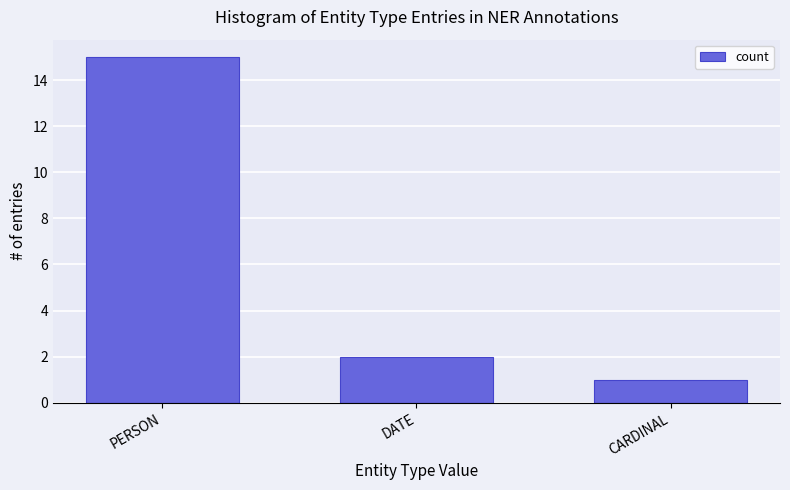

Between DATE and CARDINAL, which is larger?

DATE